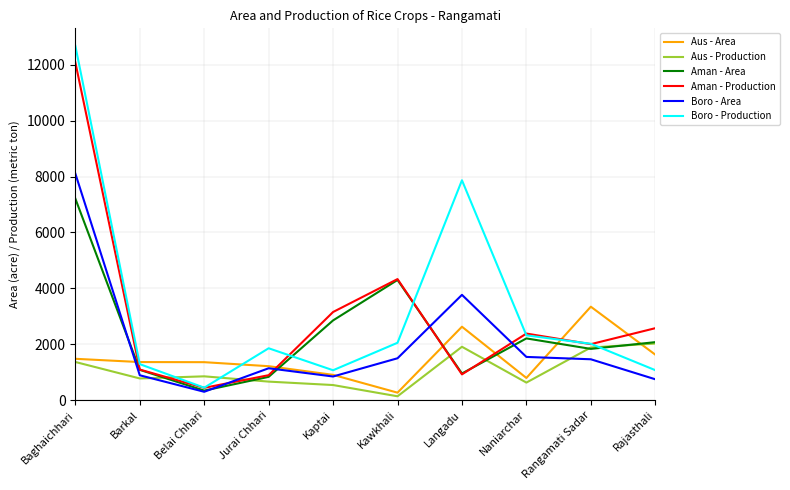

Is it true that Aus - Area equals 2625 at Langadu?

True